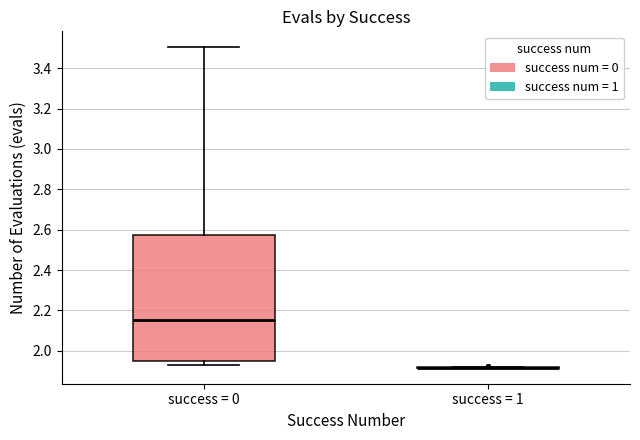

Comparing the boxes themselves (not the whiskers), which one is the tallest?

success = 0